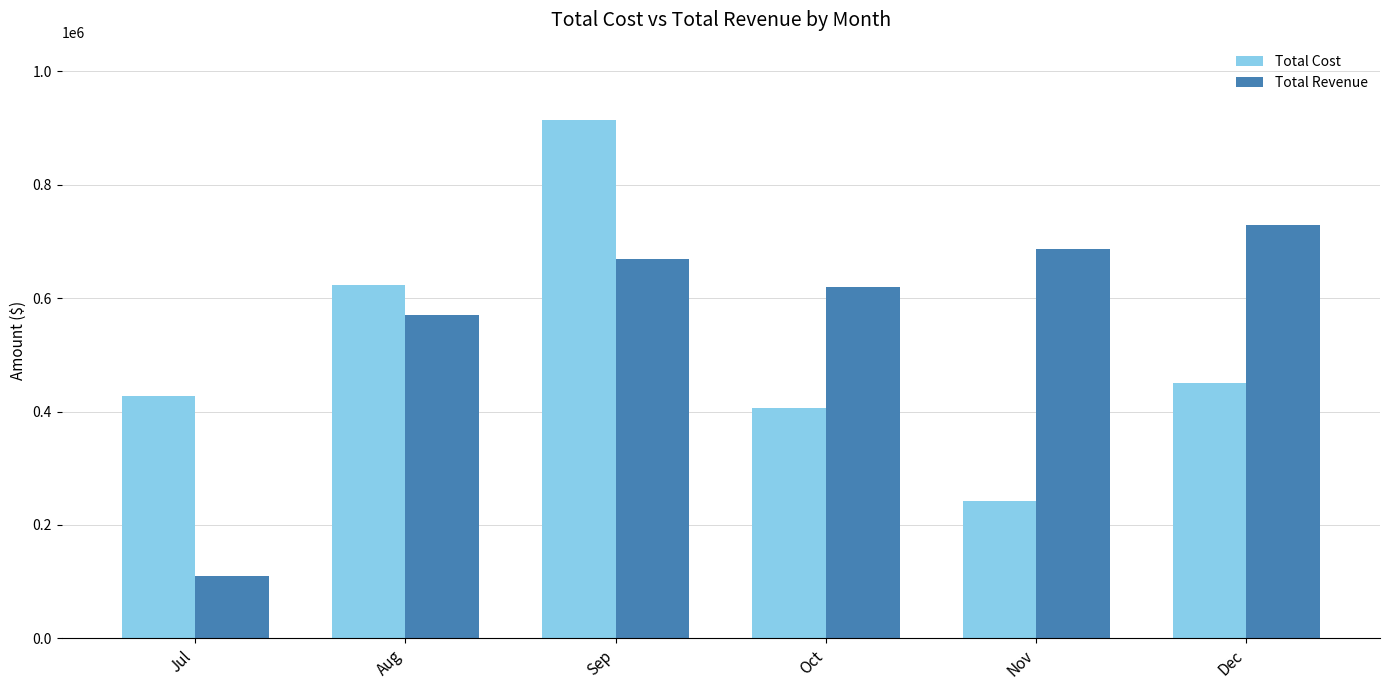

How many groups of bars are there?

6